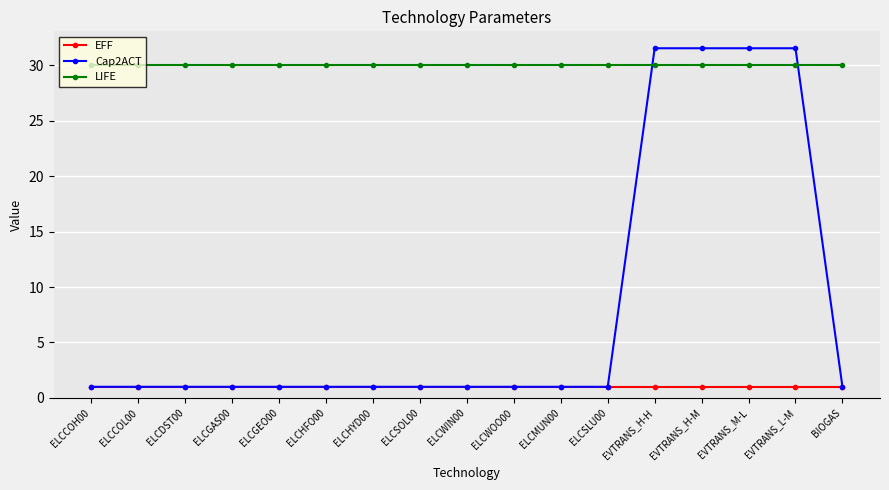

The Cap2ACT series shows 31.5 at EVTRANS_H-H. True or false?

True